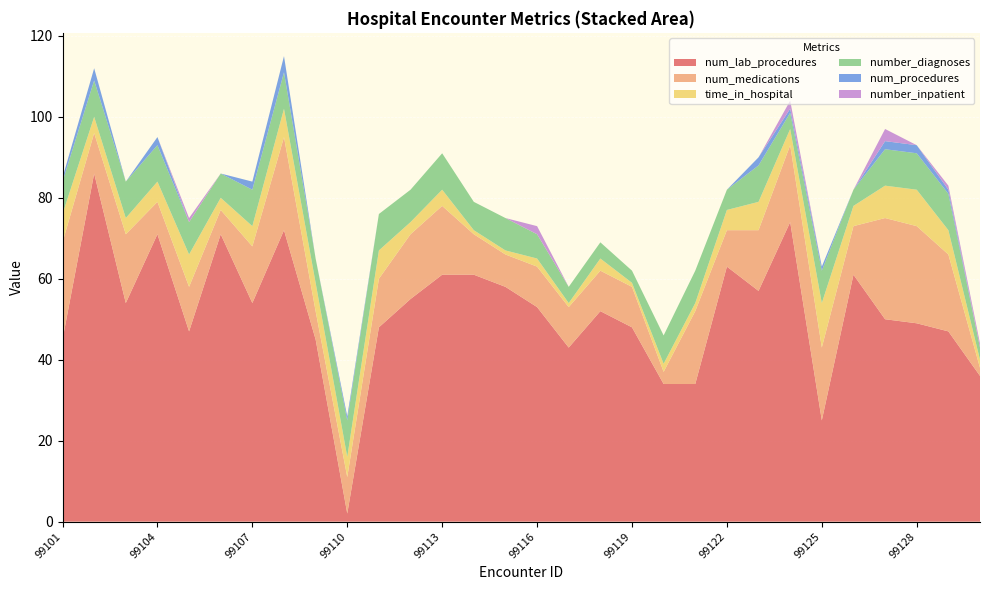

Reading left to right, transcribe all the data shown in this chart.

num_lab_procedures: 99101=45	99102=86	99103=54	99104=71	99105=47	99106=71	99107=54	99108=72	99109=45	99110=2	99111=48	99112=55	99113=61	99114=61	99115=58	99116=53	99117=43	99118=52	99119=48	99120=34	99121=34	99122=63	99123=57	99124=74	99125=25	99126=61	99127=50	99128=49	99129=47	99130=36
num_medications: 99101=24	99102=10	99103=17	99104=8	99105=11	99106=6	99107=14	99108=23	99109=7	99110=9	99111=12	99112=16	99113=17	99114=10	99115=8	99116=10	99117=10	99118=10	99119=10	99120=3	99121=18	99122=9	99123=15	99124=19	99125=18	99126=12	99127=25	99128=24	99129=19	99130=2
time_in_hospital: 99101=7	99102=4	99103=4	99104=5	99105=8	99106=3	99107=5	99108=7	99109=7	99110=5	99111=7	99112=3	99113=4	99114=1	99115=1	99116=2	99117=1	99118=3	99119=1	99120=2	99121=2	99122=5	99123=7	99124=4	99125=11	99126=5	99127=8	99128=9	99129=6	99130=2
number_diagnoses: 99101=8	99102=9	99103=9	99104=9	99105=8	99106=6	99107=9	99108=9	99109=6	99110=9	99111=9	99112=8	99113=9	99114=7	99115=8	99116=6	99117=4	99118=4	99119=3	99120=7	99121=8	99122=5	99123=9	99124=4	99125=8	99126=4	99127=9	99128=9	99129=9	99130=3
num_procedures: 99101=1	99102=3	99103=0	99104=2	99105=0	99106=0	99107=2	99108=4	99109=0	99110=1	99111=0	99112=0	99113=0	99114=0	99115=0	99116=0	99117=0	99118=0	99119=0	99120=0	99121=0	99122=0	99123=2	99124=1	99125=1	99126=0	99127=2	99128=2	99129=1	99130=0
number_inpatient: 99101=0	99102=0	99103=0	99104=0	99105=1	99106=0	99107=0	99108=0	99109=0	99110=0	99111=0	99112=0	99113=0	99114=0	99115=0	99116=2	99117=0	99118=0	99119=0	99120=0	99121=0	99122=0	99123=0	99124=2	99125=0	99126=0	99127=3	99128=0	99129=1	99130=1